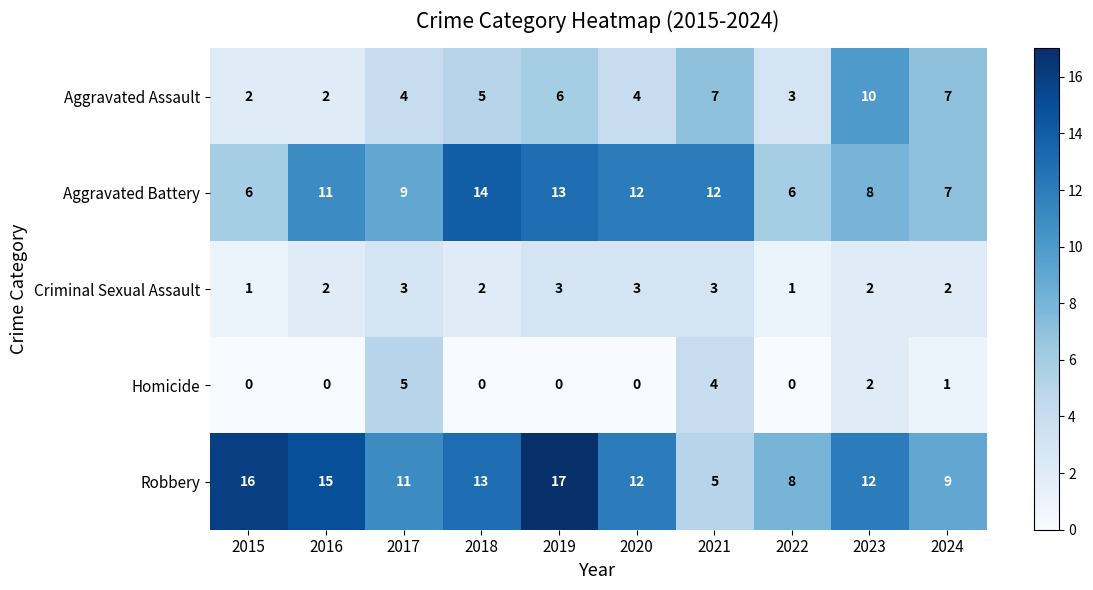

How many categories are shown in the chart?

10